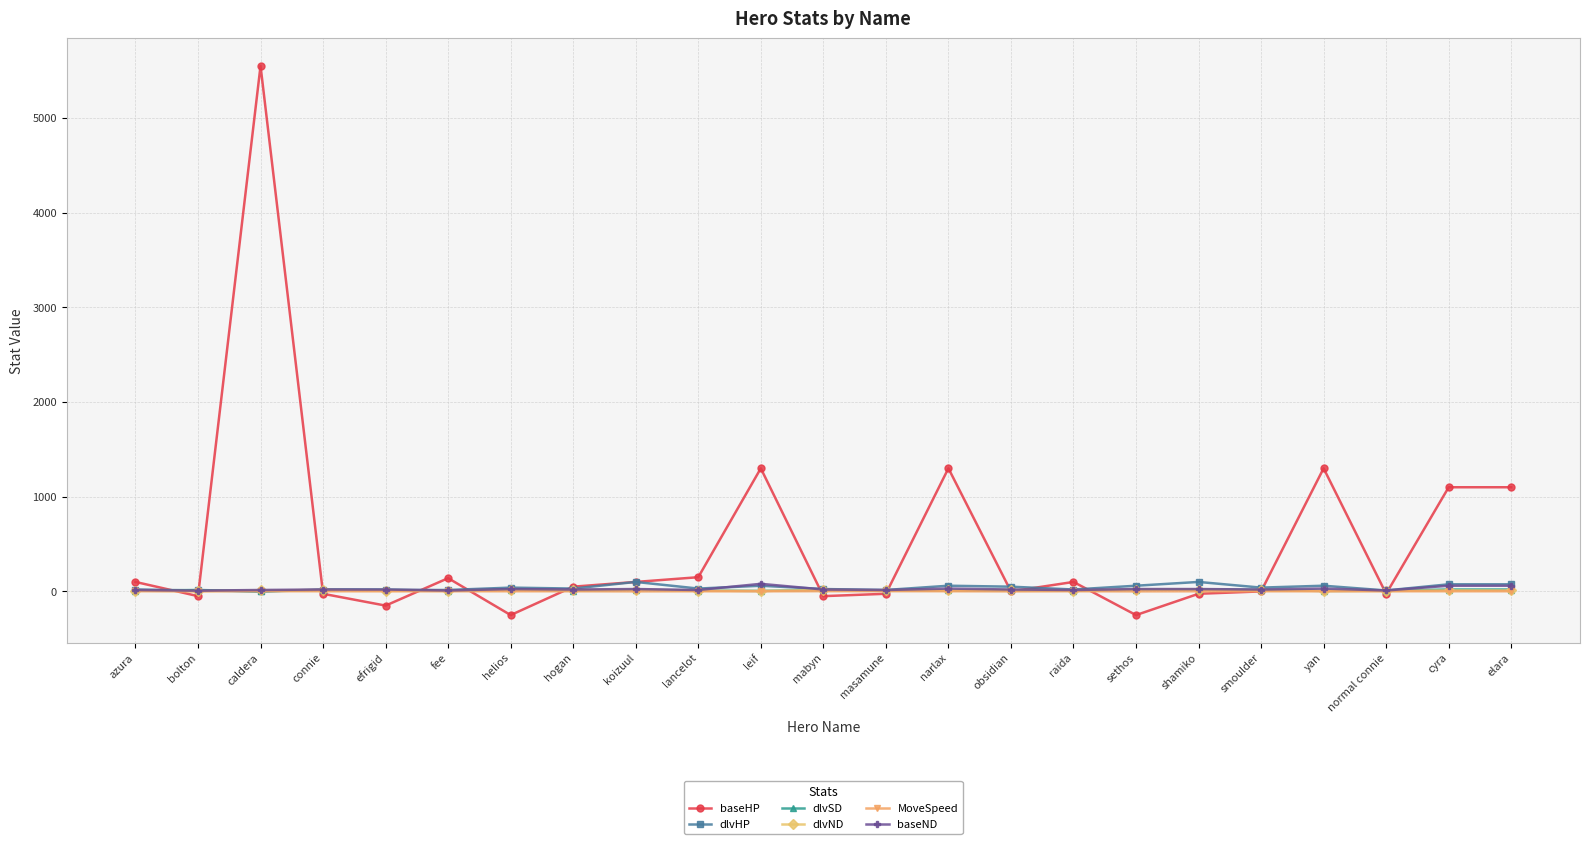

Count the number of data series in this chart.

6